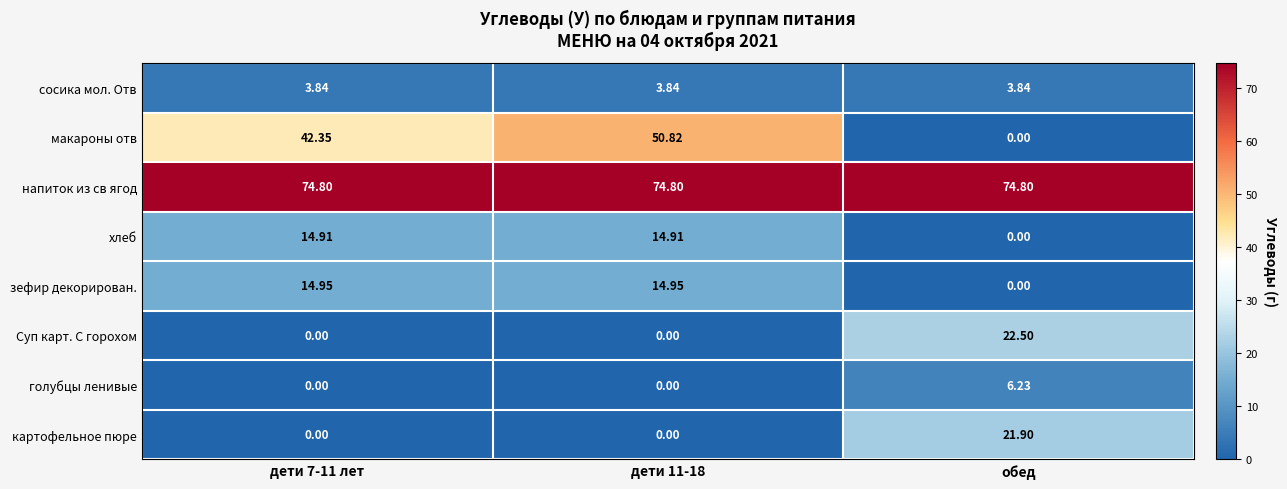

What is the greatest value displayed?

74.8